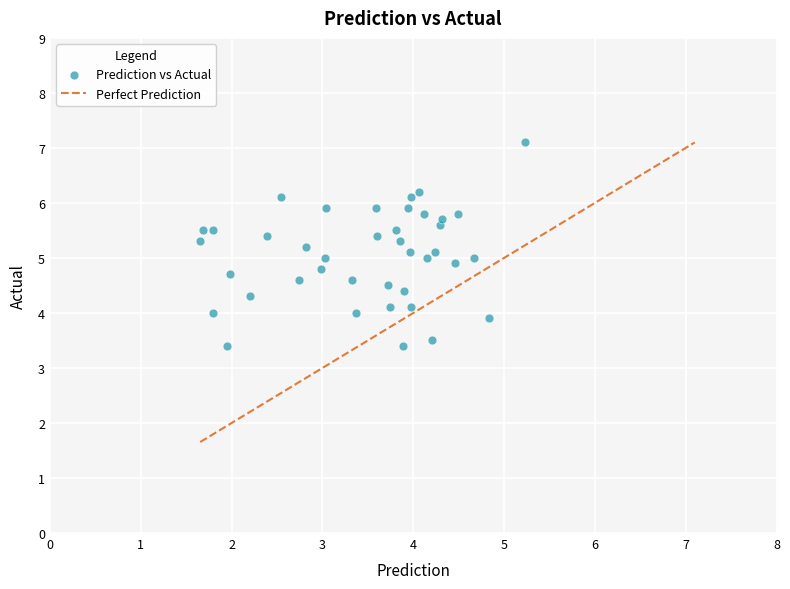

What is the range of X values (max minus min)?

3.6